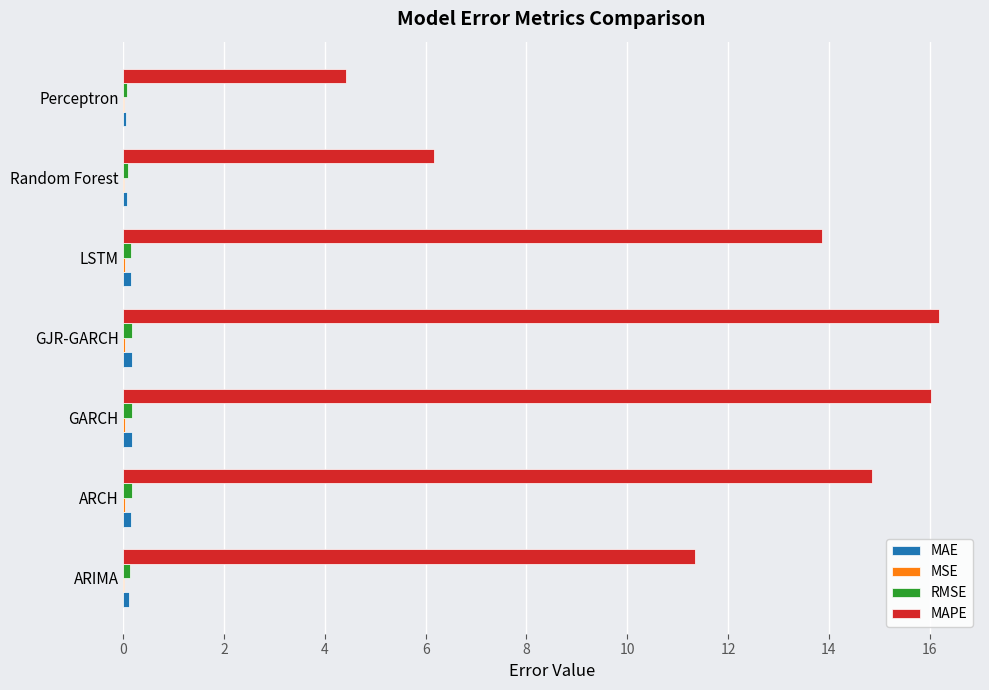

The MAPE series shows 14.9 at ARCH. True or false?

True